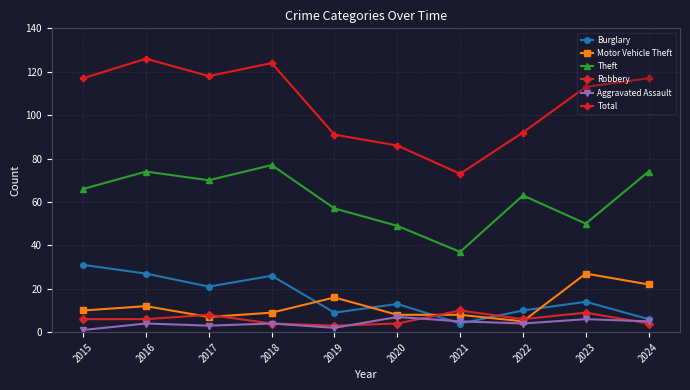

At which category does Motor Vehicle Theft reach its first local peak?

2016